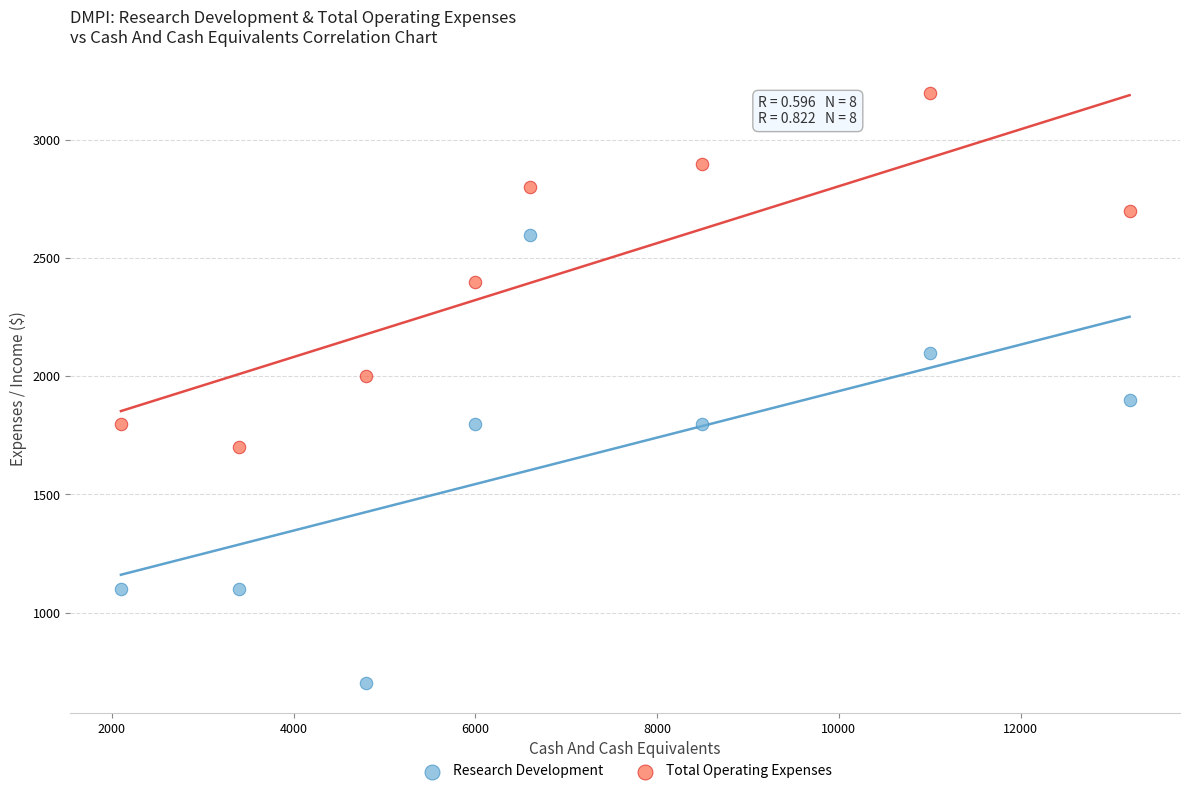

Which series has the largest Y range (max minus min)?

Research Development